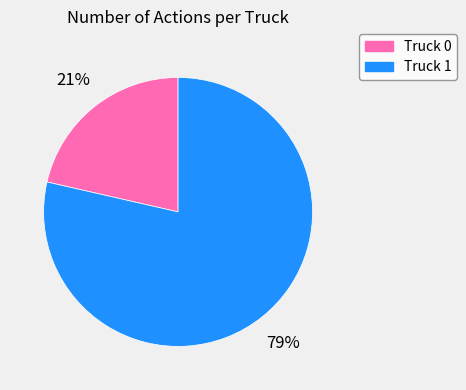

Is it true that Truck 0 is 15% of the pie?

False